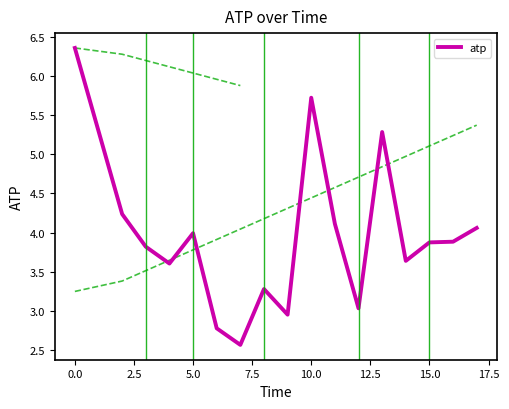

The atp series shows 4.0 at 5.0. True or false?

True